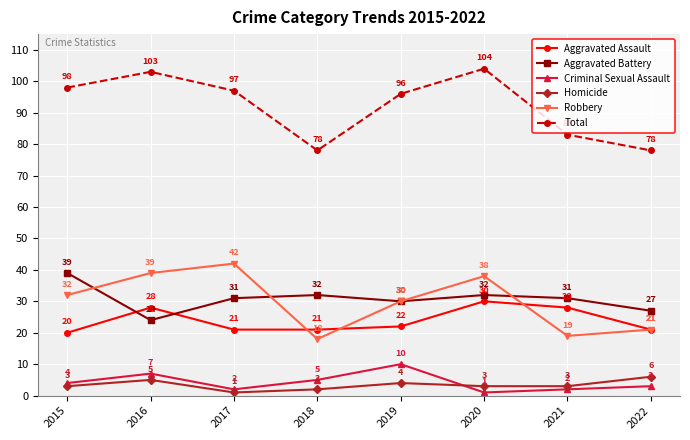

What are all the series names shown in the legend?

Aggravated Assault, Aggravated Battery, Criminal Sexual Assault, Homicide, Robbery, Total